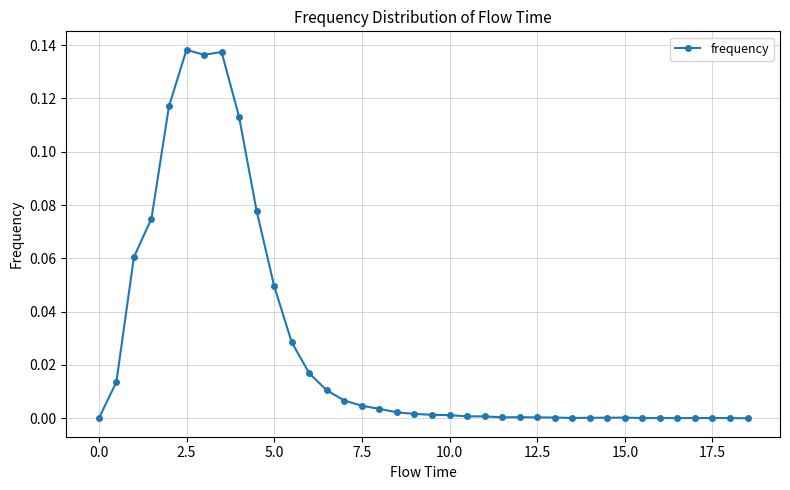

True or false: the data has more than 0 interior local peaks.

True